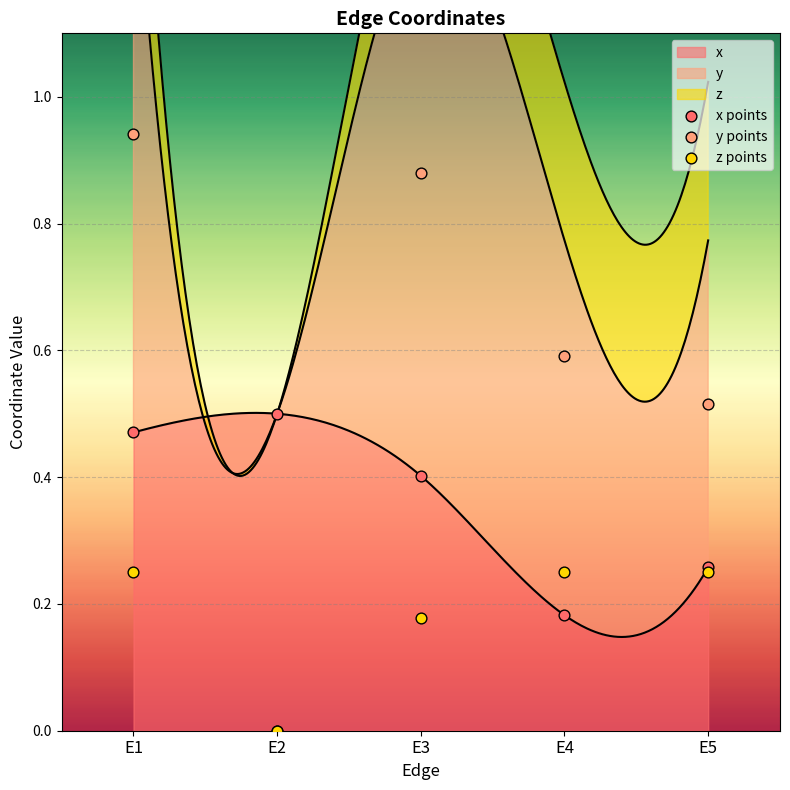

What is the total value across all series at E2?

0.5